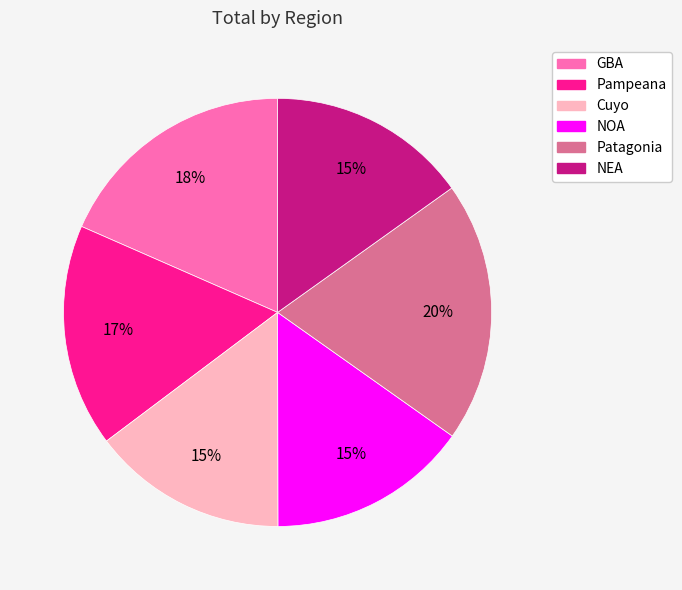

To the nearest percent, what portion does Pampeana represent?

17%